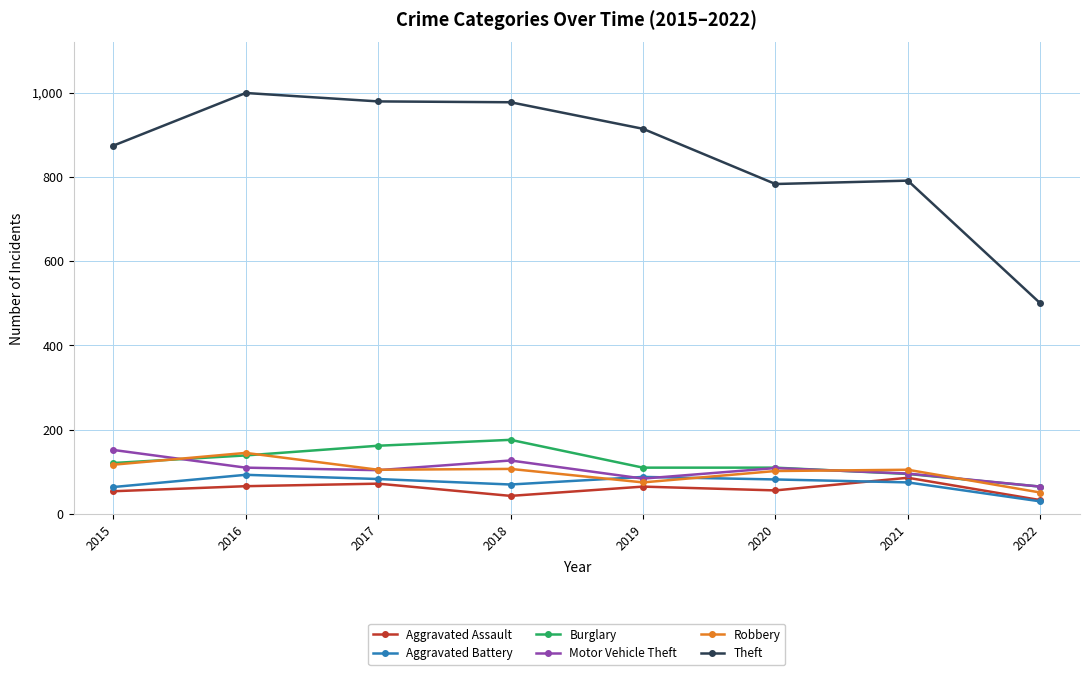

What is the total value across all series at 2017?

1505